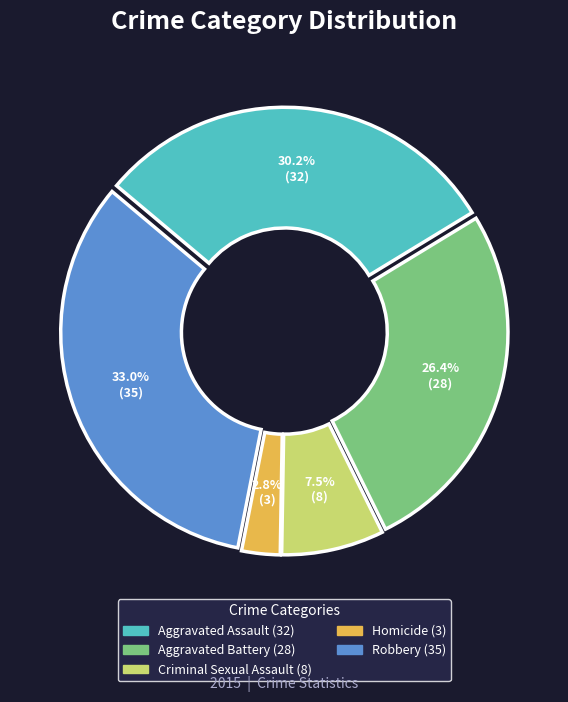

Is the sum of Aggravated Assault and Aggravated Battery greater than half?

Yes